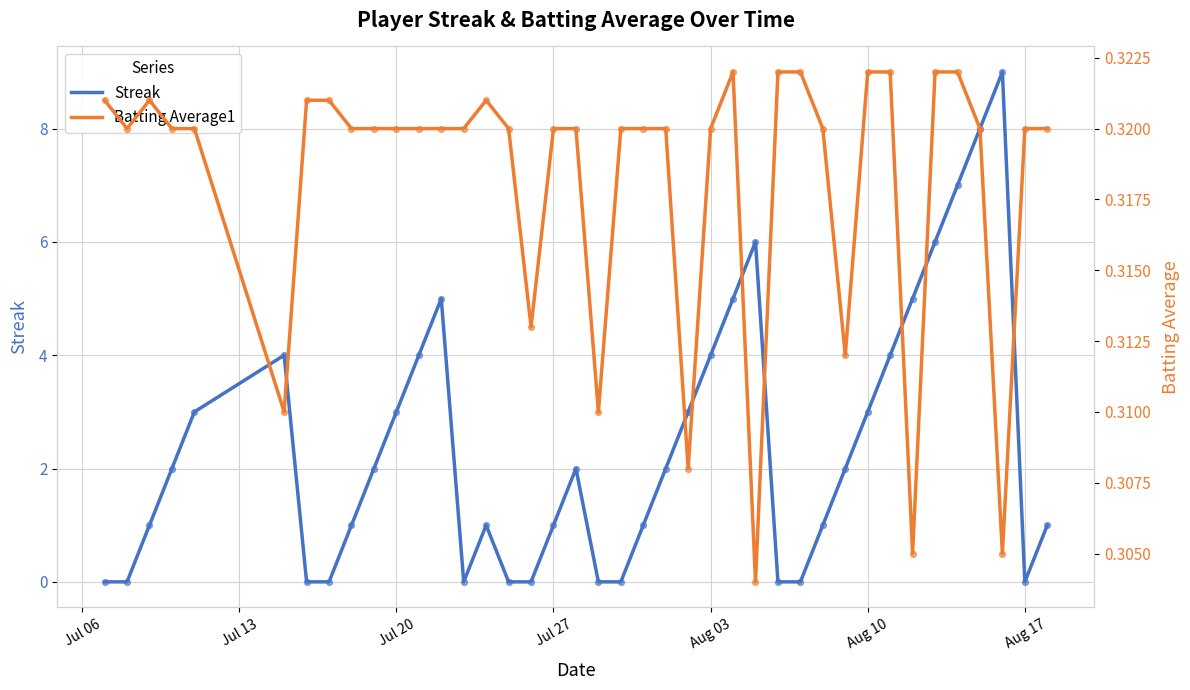

At how many categories does at least one series exceed 1?

21